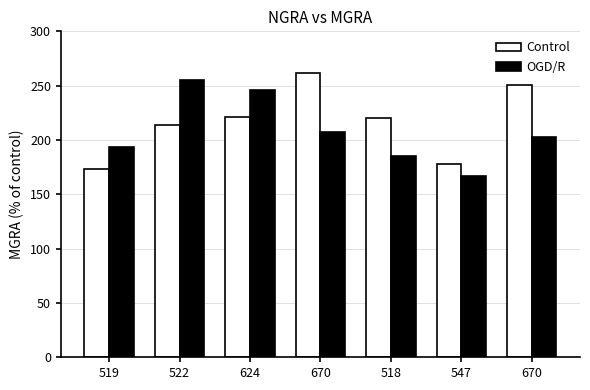

At which category is the sum across all series the highest?

522